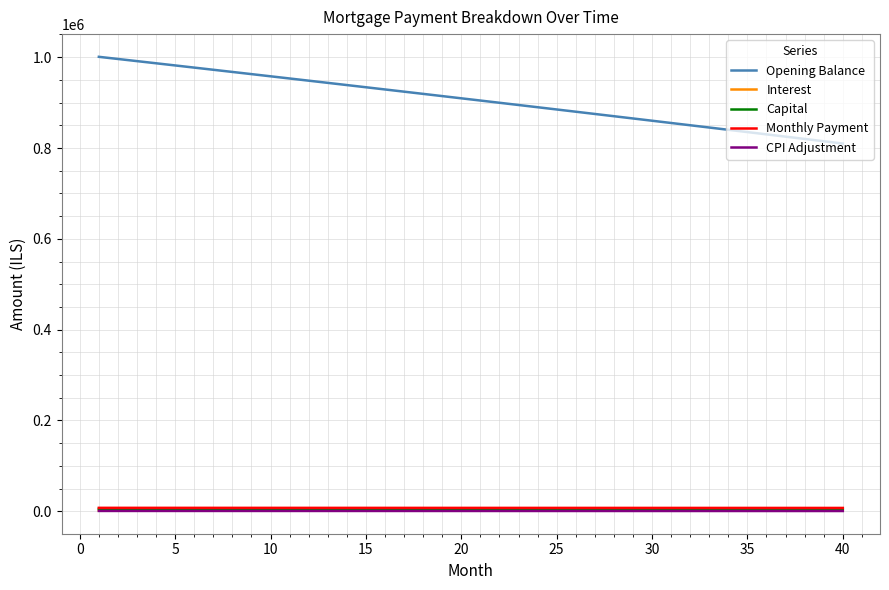

True or false: Opening Balance and Monthly Payment intersect in this chart.

False